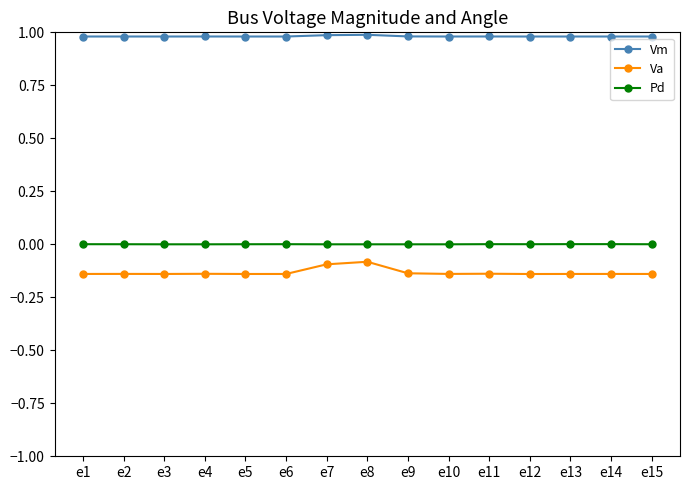

Which series has the largest range (max minus min)?

Va